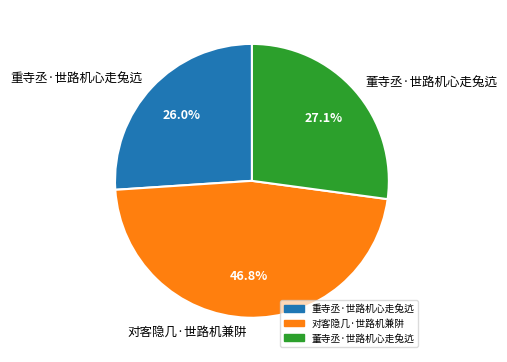

What is the largest slice in the pie chart?

对客隐几·世路机兼阱